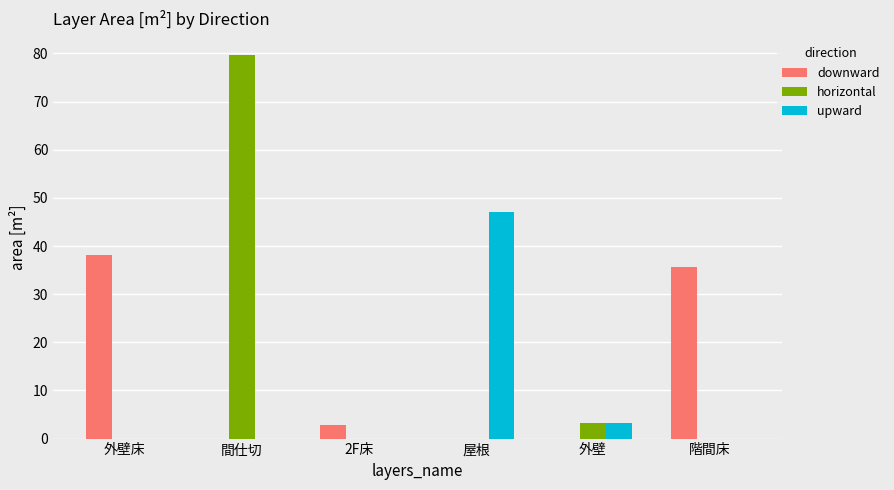

What is the sum of all downward values?

76.6